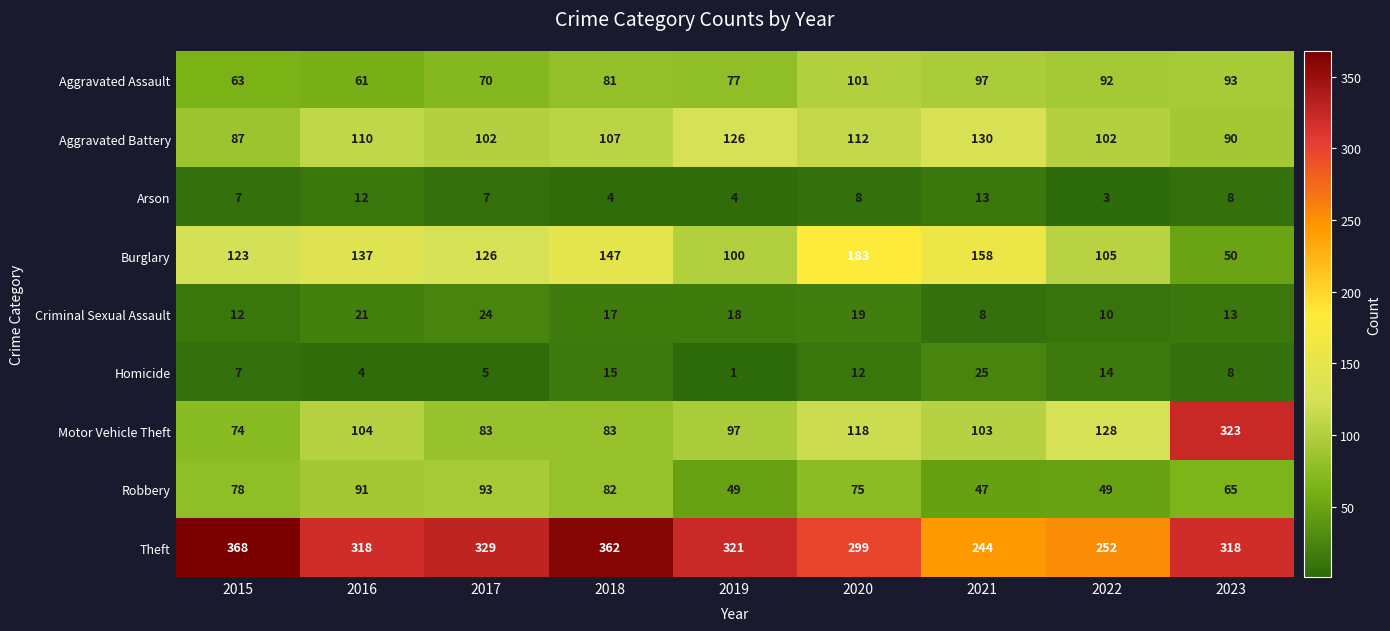

Where does the Burglary series first go above 126?

2016